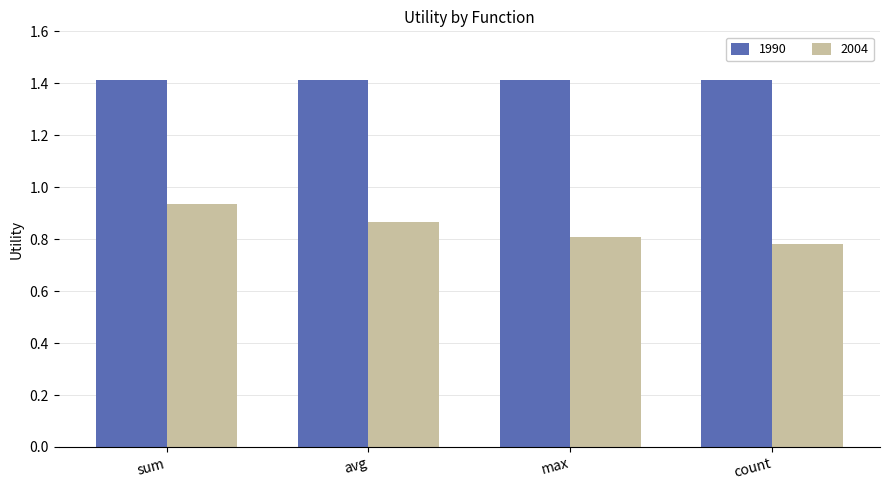

At how many categories does at least one series exceed 1?

4